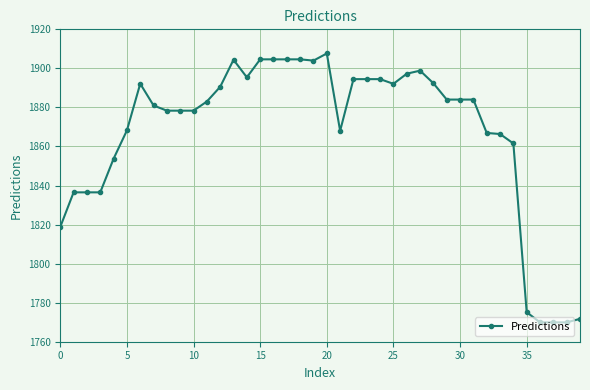

True or false: the data has more than 0 interior local peaks.

True